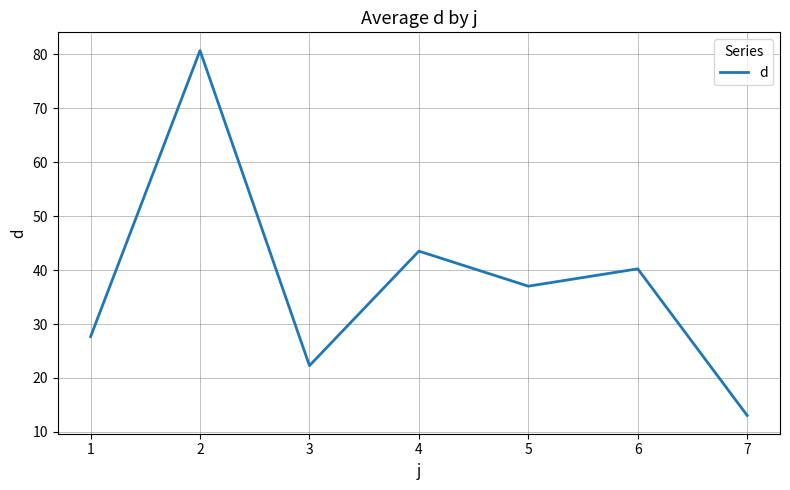

What is the minimum value shown in the chart?

13.0